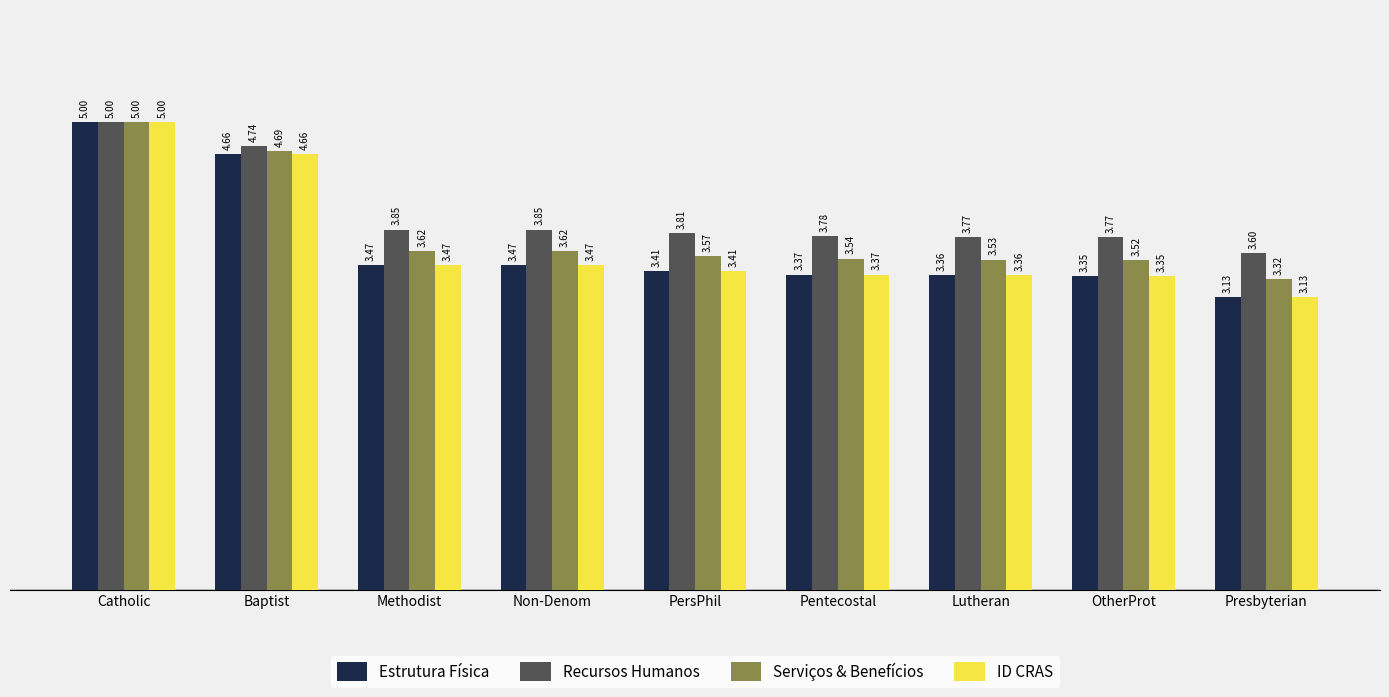

What is the sum of all Recursos Humanos values?

36.2